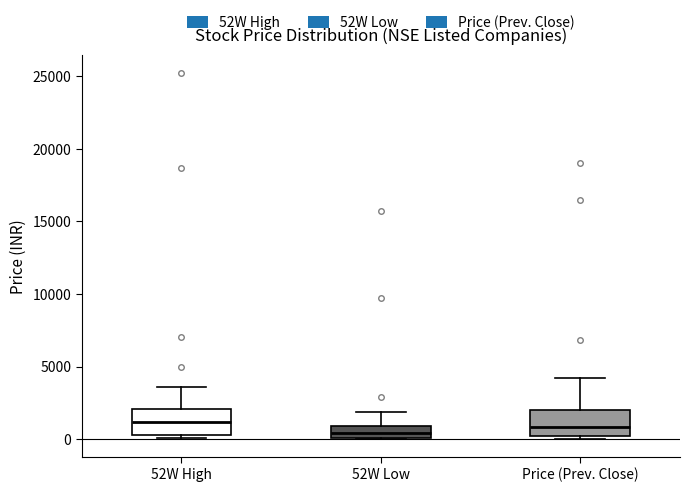

Reading left to right, transcribe this box plot: for each box, give where its median line is, the range the box spans, and where its two whiskers end, as read against the y-axis. The values are not printed on the chart, so give them approximately, as read against the axis.

52W High: median 1000, box 500 to 2000, whiskers 0 to 3500
52W Low: median 500, box 0 to 1000, whiskers 0 to 2000
Price (Prev. Close): median 1000, box 0 to 2000, whiskers 0 (just below the box's lower edge) to 4000